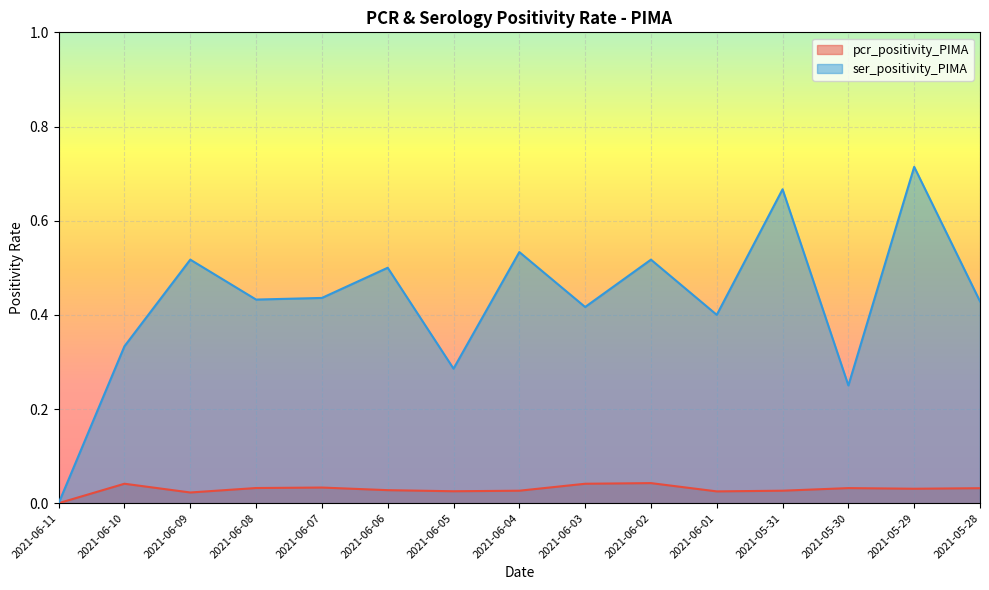

In ser_positivity_PIMA, how many points are higher than both neighbors (excluding endpoints)?

6